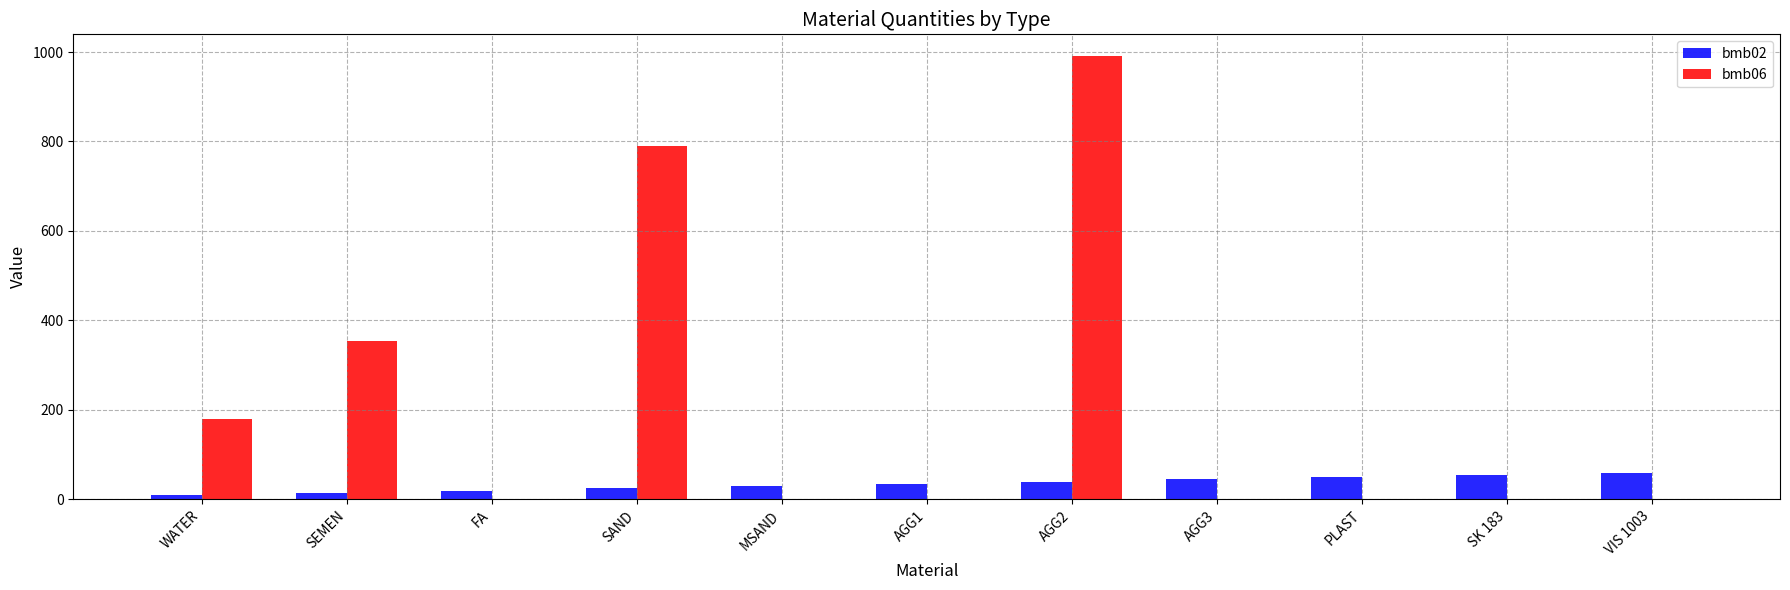

Is it true that bmb06 equals -604.0 at SK 183?

False